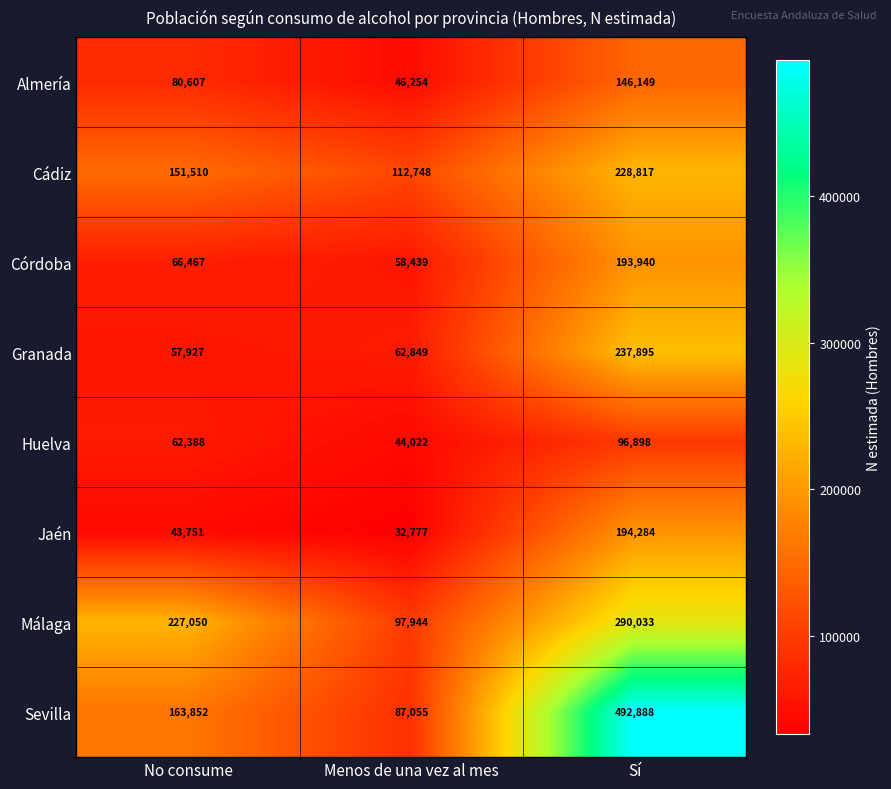

True or false: Jaén has a value of 194284 at Sí.

True